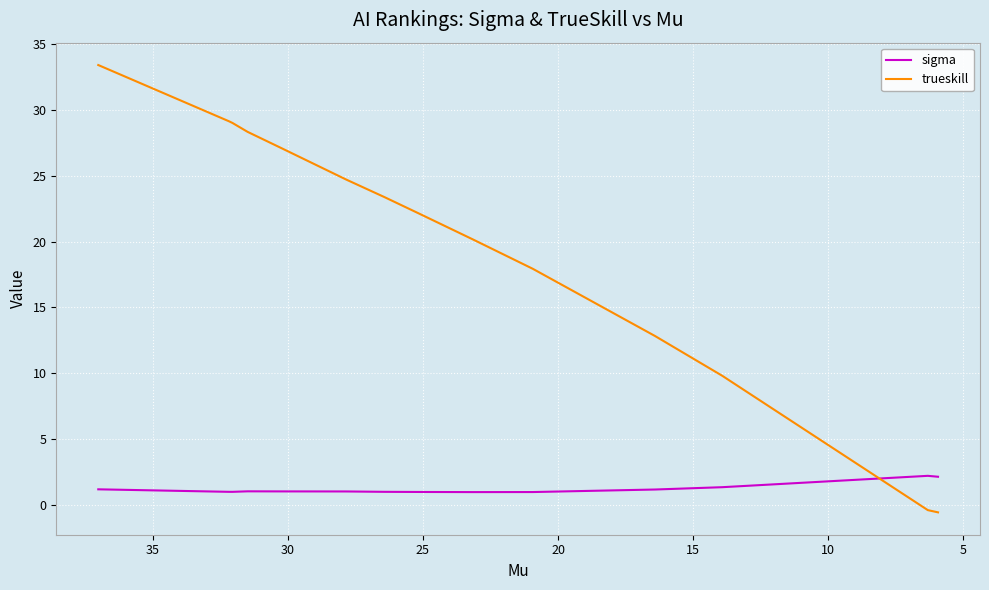

At 15, list the series in order from smallest to largest.

sigma, trueskill